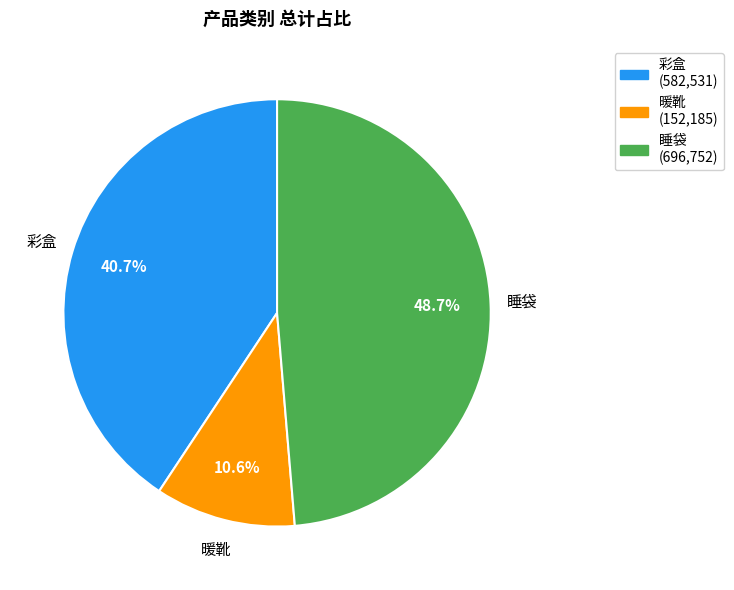

Between 彩盒 and 暖靴, which is larger?

彩盒